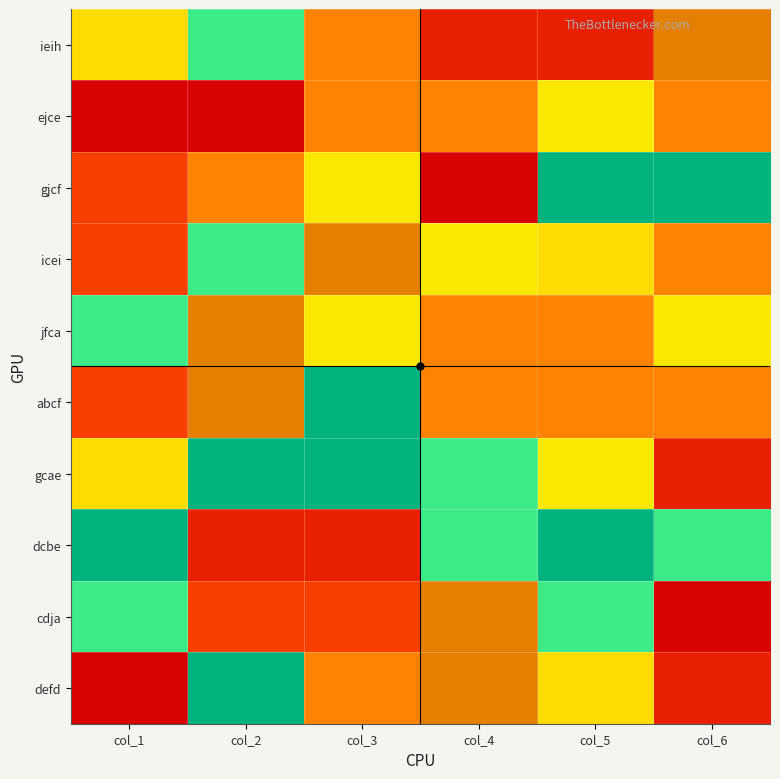

Which has a higher value, col_3 or col_6?

col_6